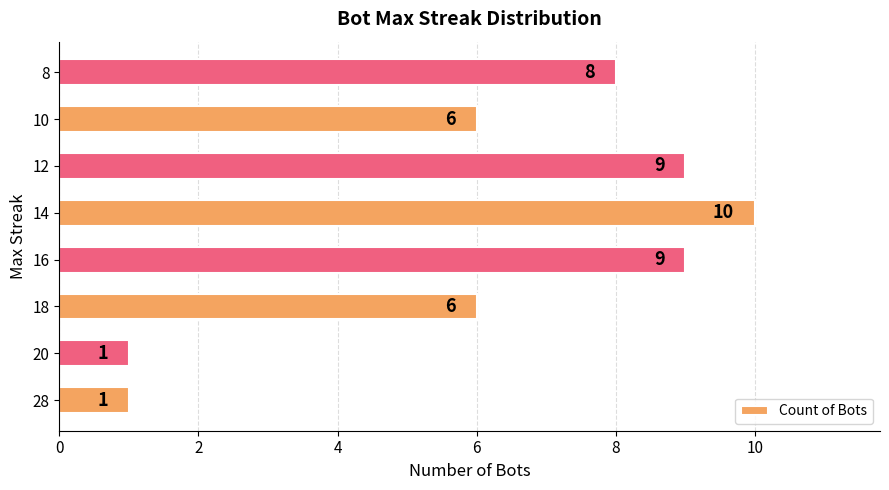

Reading bottom to top, list all the values displayed in this chart.

1	1	6	9	10	9	6	8